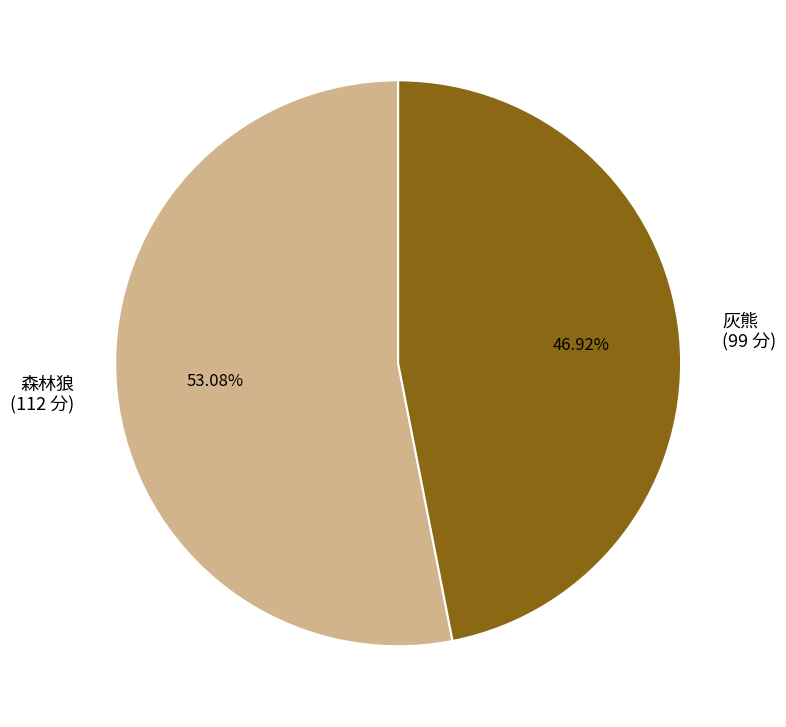

What portion of the pie excludes 森林狼?

46.9%